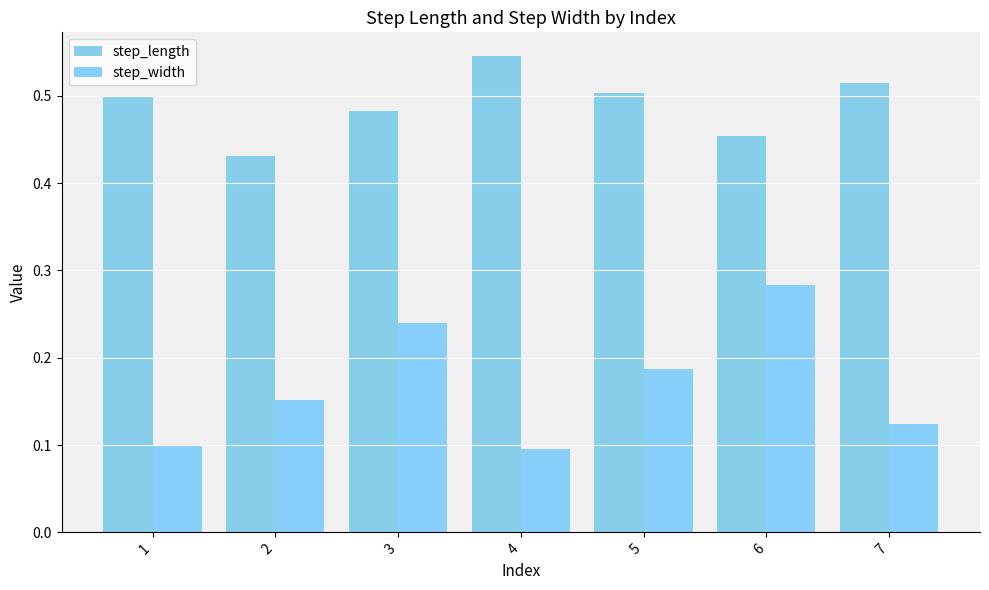

How many bars are there in each group?

2